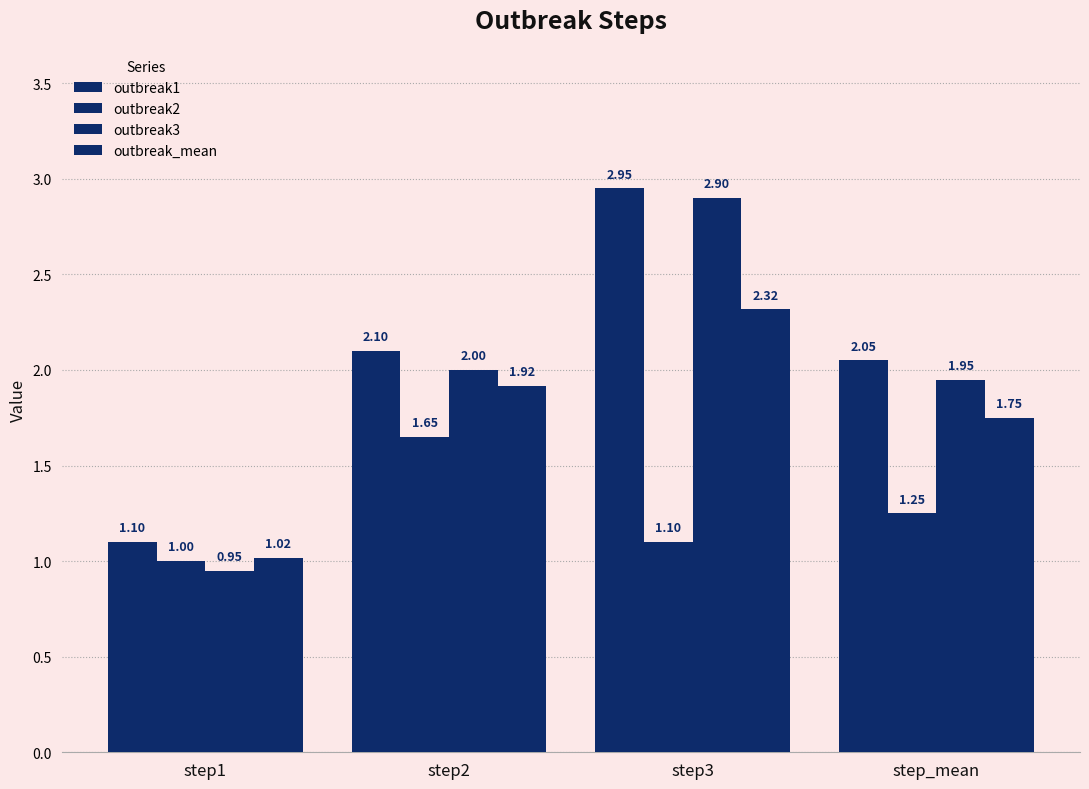

What is the value of the outbreak_mean bar at the 4th from the left?

1.8